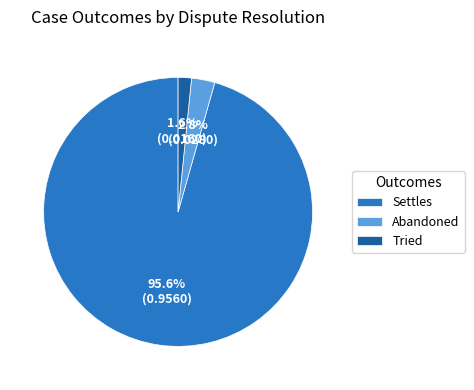

Count the number of slices in the pie.

3